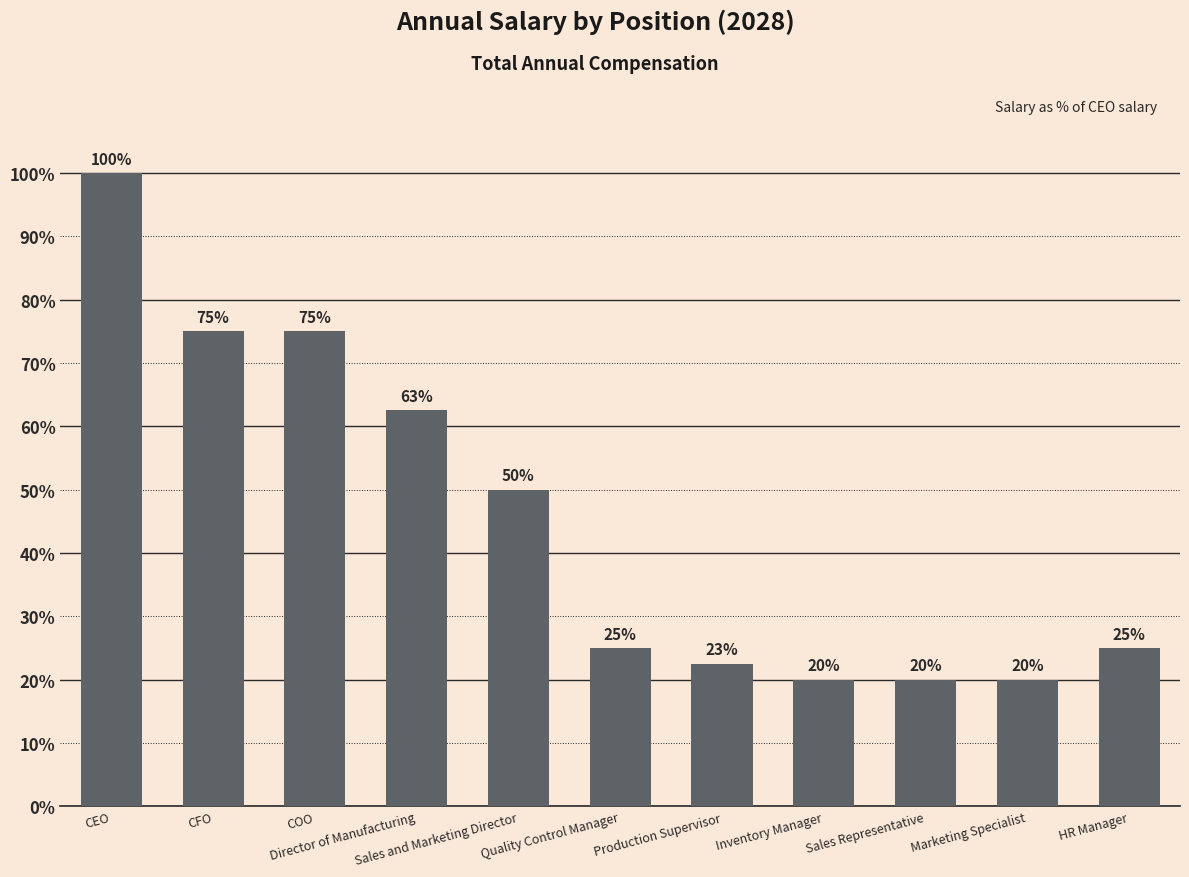

Are the bars horizontal?

No